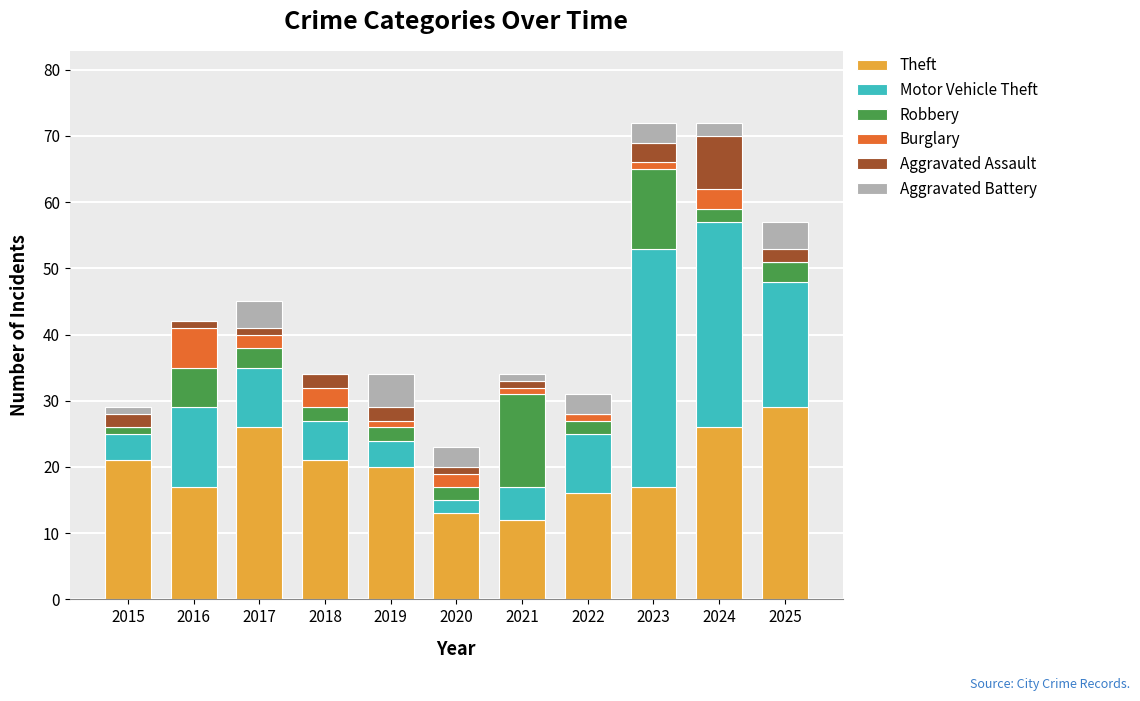

The Theft series shows 37 at 2024. True or false?

False